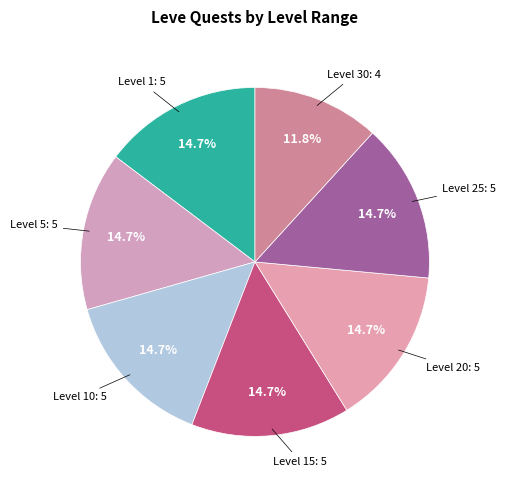

Approximately how many times larger is the value at Level 20 compared to Level 5?

1.0